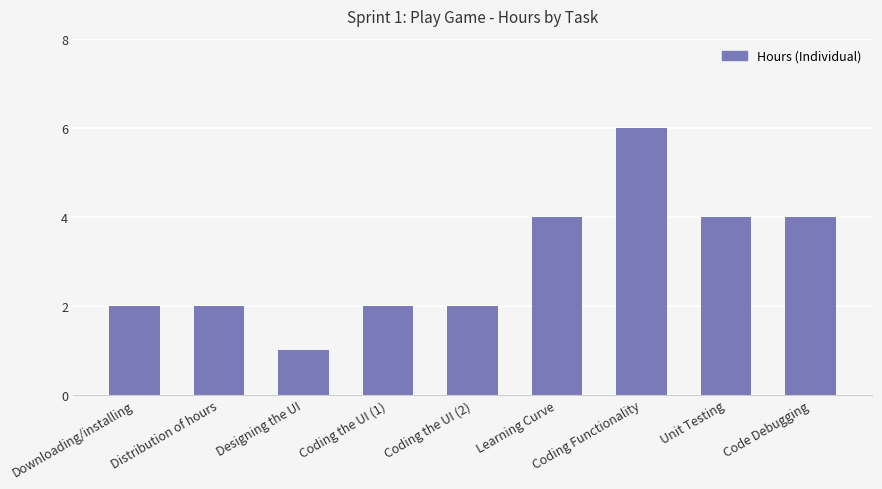

Reading left to right, what are all the values shown in this chart?

2	2	1	2	2	4	6	4	4